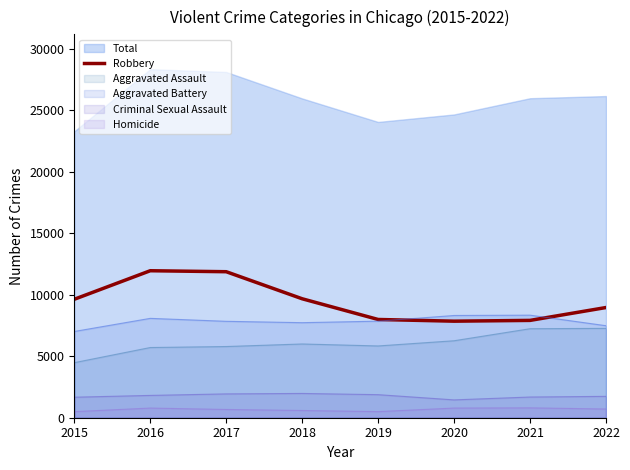

What is the sum of all values?

75891